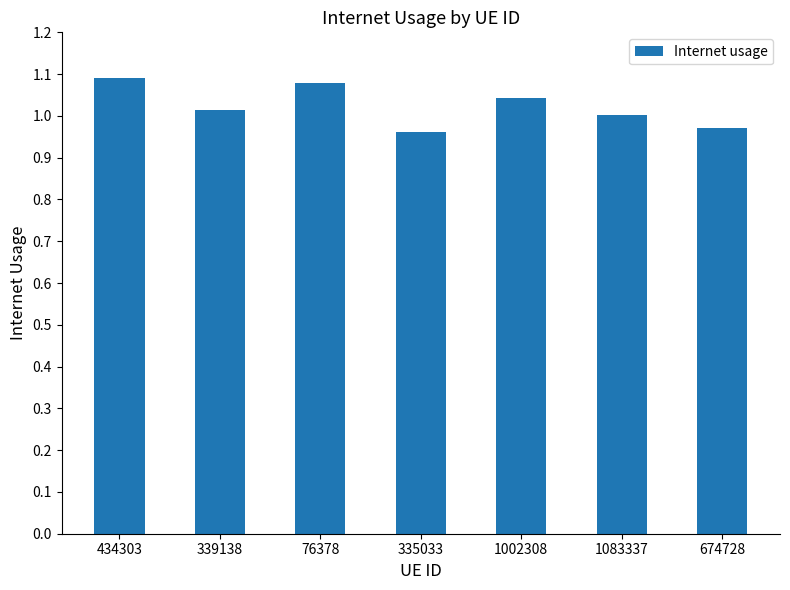

List the labels in order of value, largest first.

434303, 76378, 1002308, 339138, 1083337, 674728, 335033